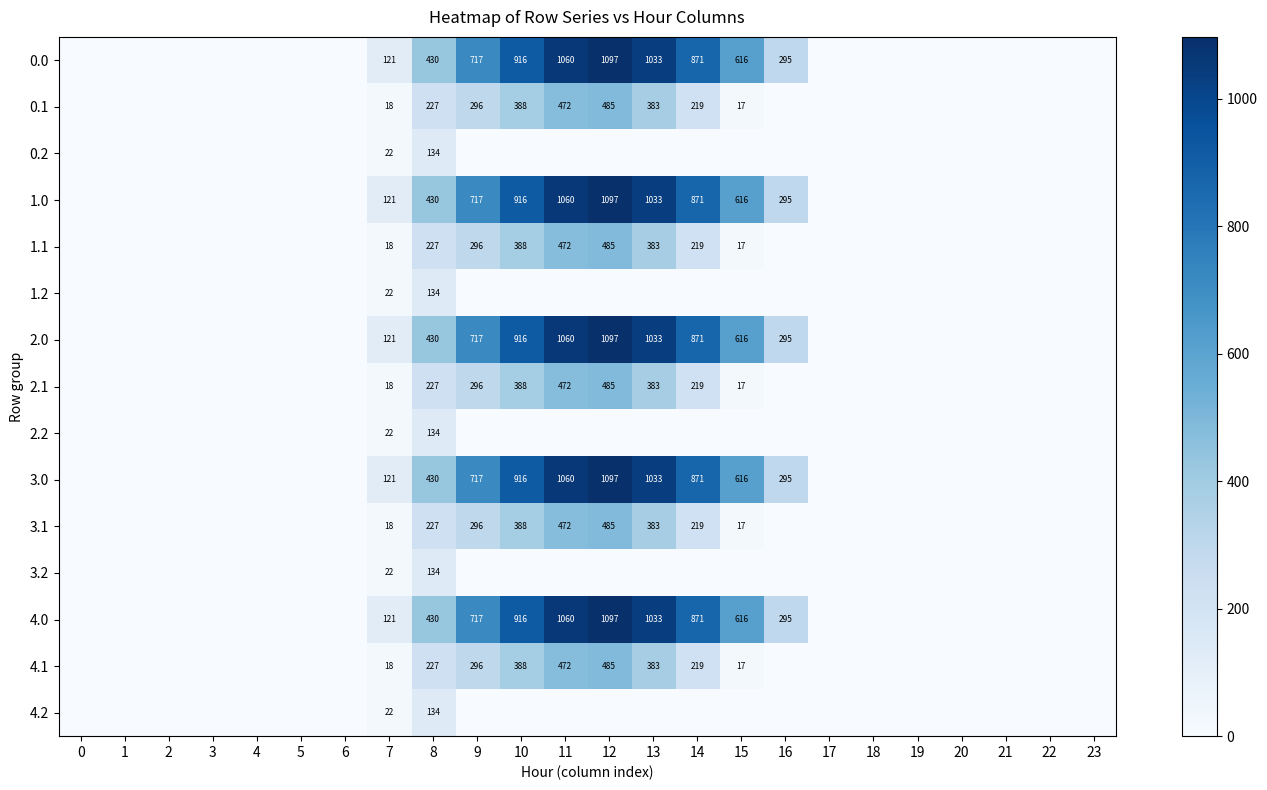

Is the value of 2.1 at 12 greater than the value of 2.0 at 9?

No